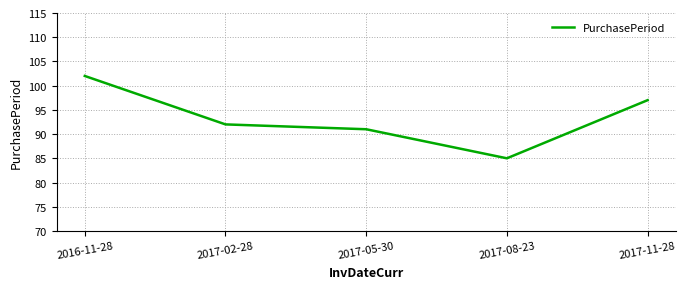

Which label corresponds to the largest value in the chart?

2016-11-28